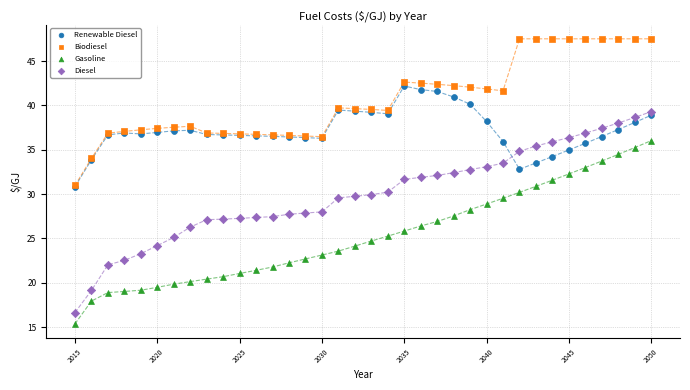

Which series contains the highest Y value?

Biodiesel